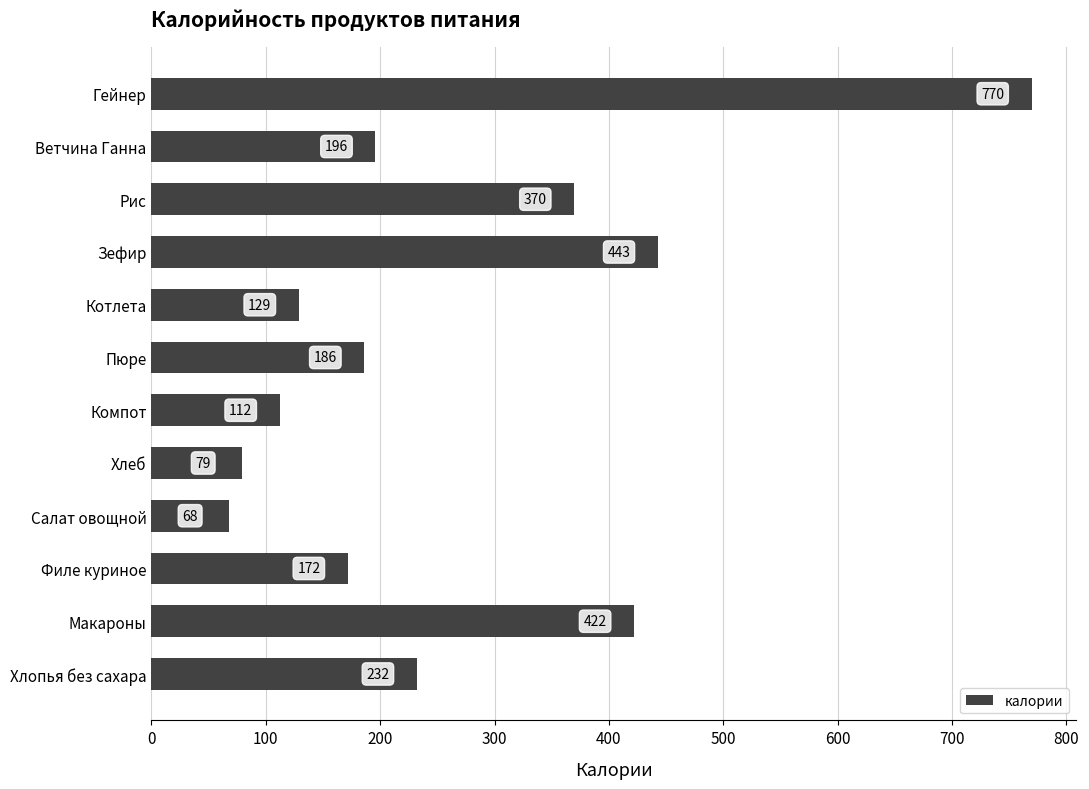

How many bars are there in total?

12